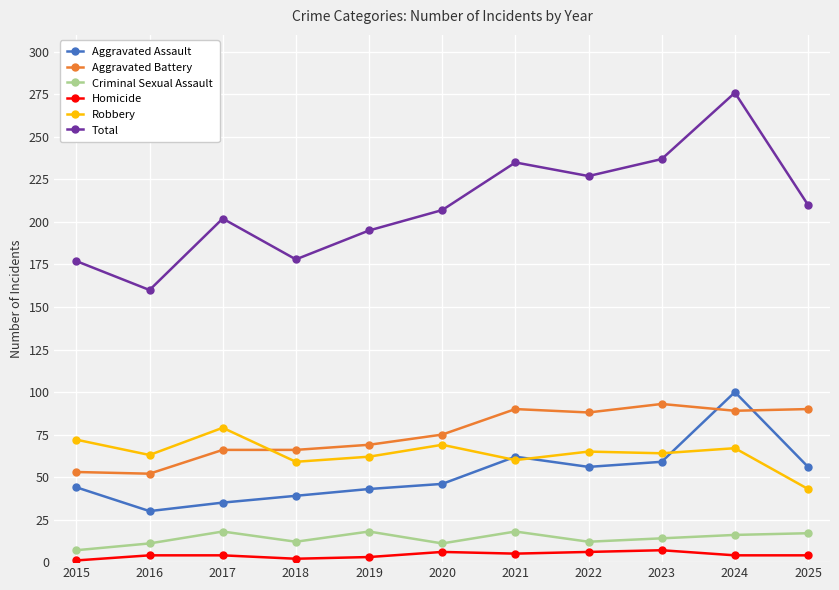

True or false: Total and Criminal Sexual Assault cross at least once.

False